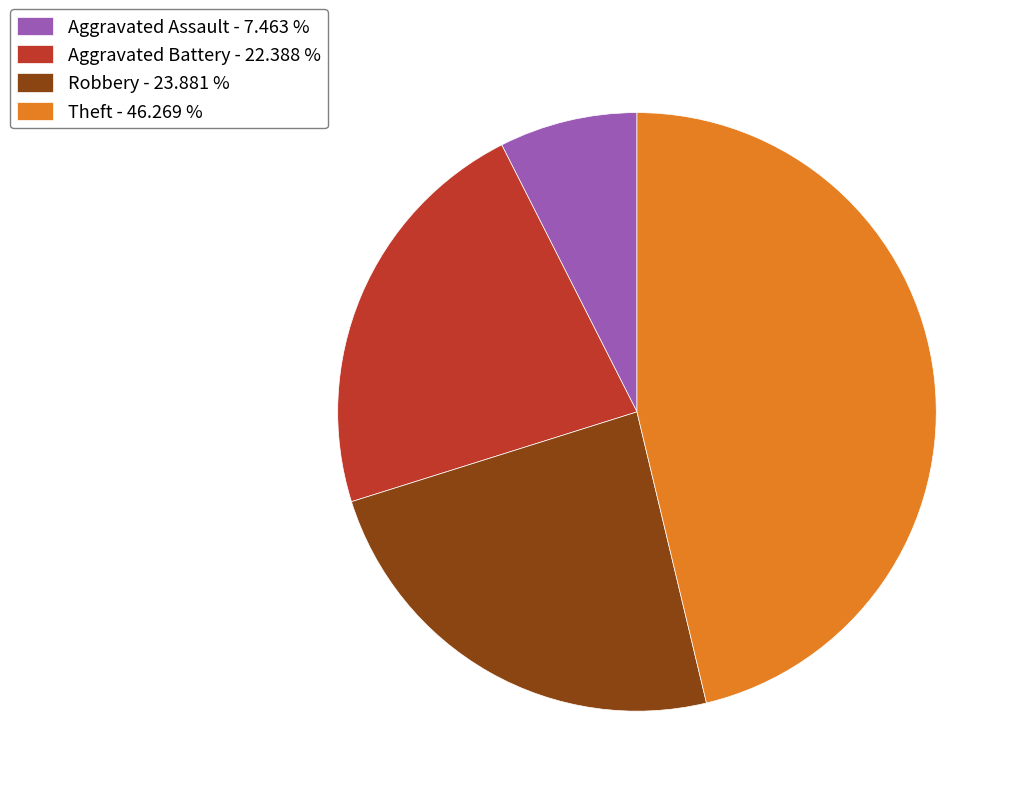

How many slices are in this pie chart?

4